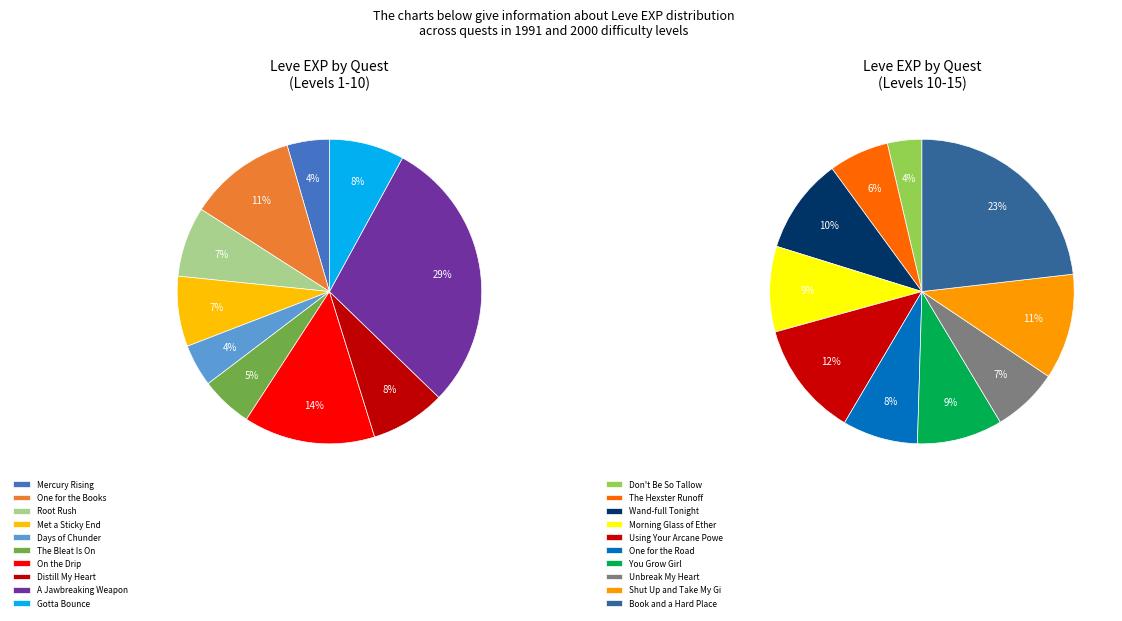

Count the number of slices in the pie.

20